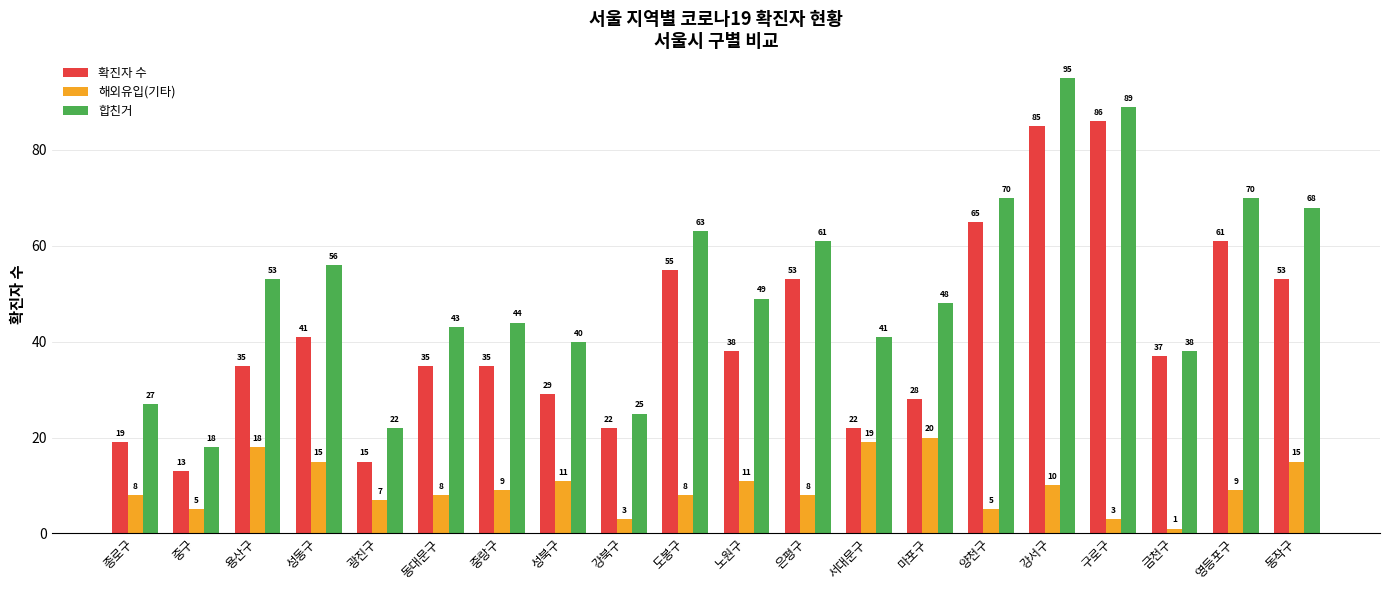

What position from the right is 구로구?

4